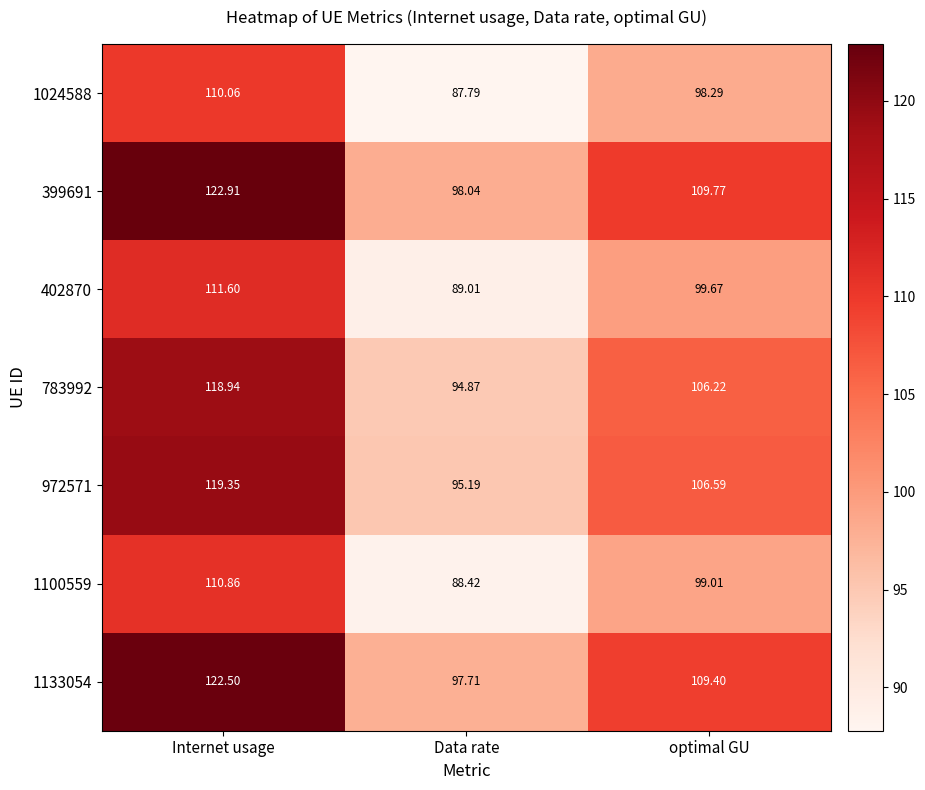

Which label corresponds to the largest value in the chart?

Internet usage